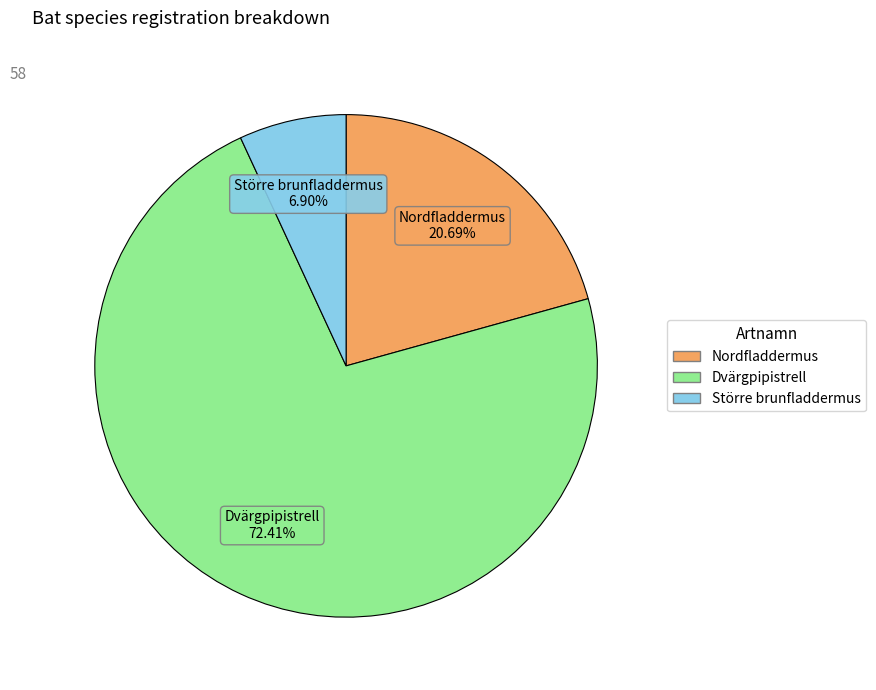

Which slice is the smallest?

Större brunfladdermus